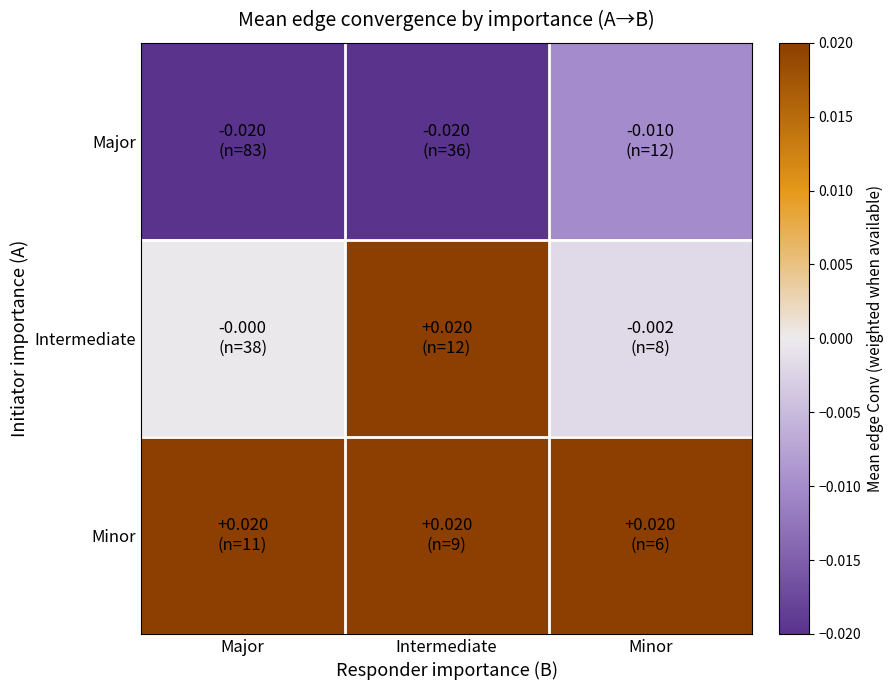

List the series in order of their peak value, highest first.

Intermediate, Minor, Major